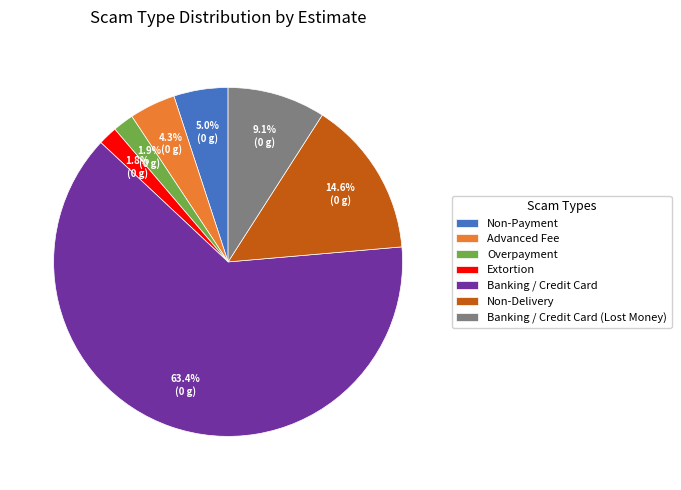

Is it true that Non-Delivery is 15% of the pie?

True